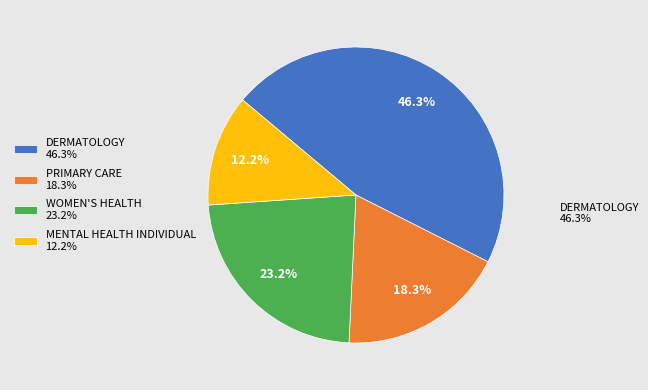

Does any single category account for the majority?

No